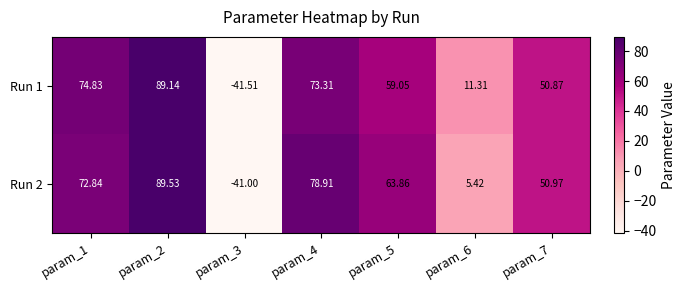

How many values in Run 1 are below zero?

1